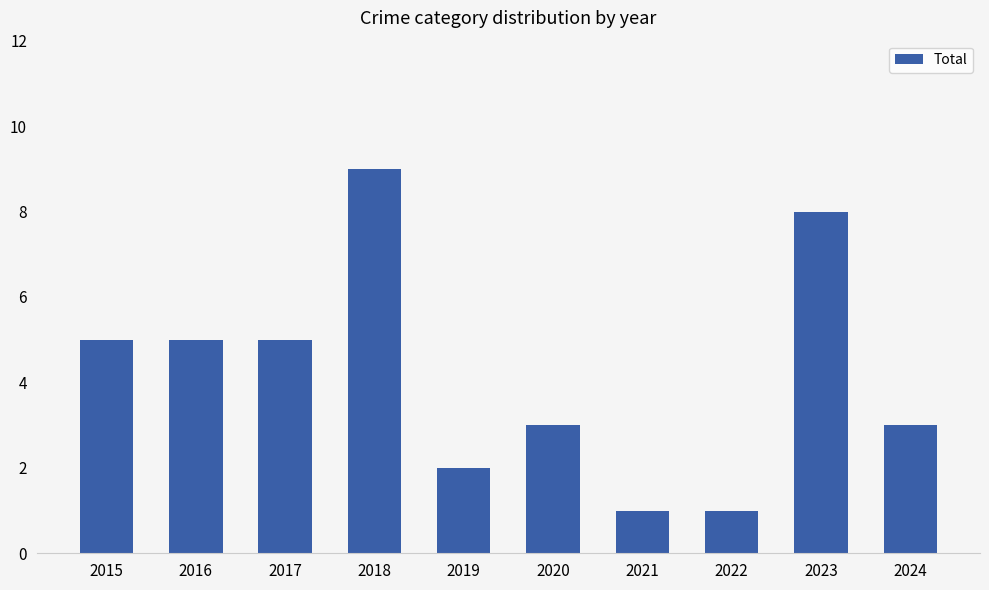

Is it true that the value at 2018 is 14?

False